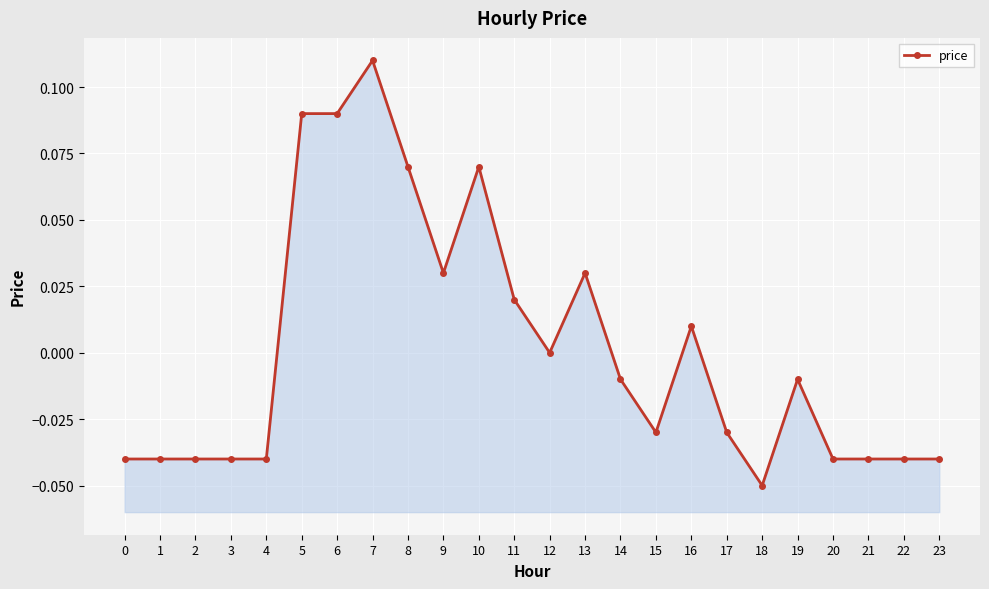

Which label corresponds to the smallest value in the chart?

18